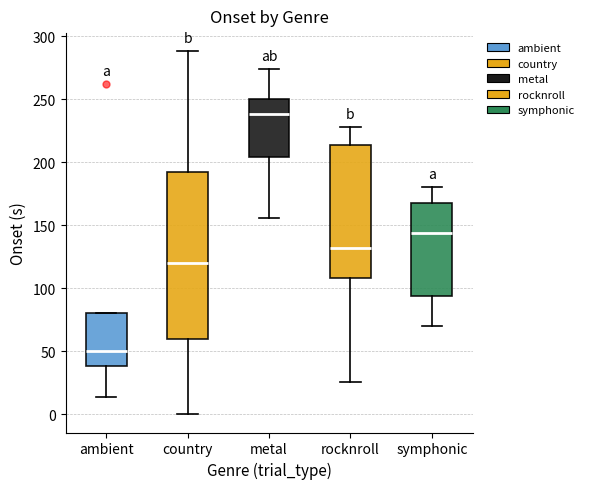

Reading left to right, read every box against the y-axis: the position of its median line, the range the box covers, and the ends of its whiskers. The values are not printed on the chart, so give them approximately, as read against the axis.

ambient: median 50, box 40 to 80, whiskers 15 to 80
country: median 120, box 60 to 190, whiskers 0 to 290
metal: median 240, box 205 to 250, whiskers 155 to 275
rocknroll: median 130, box 110 to 215, whiskers 25 to 230
symphonic: median 145, box 95 to 170, whiskers 70 to 180